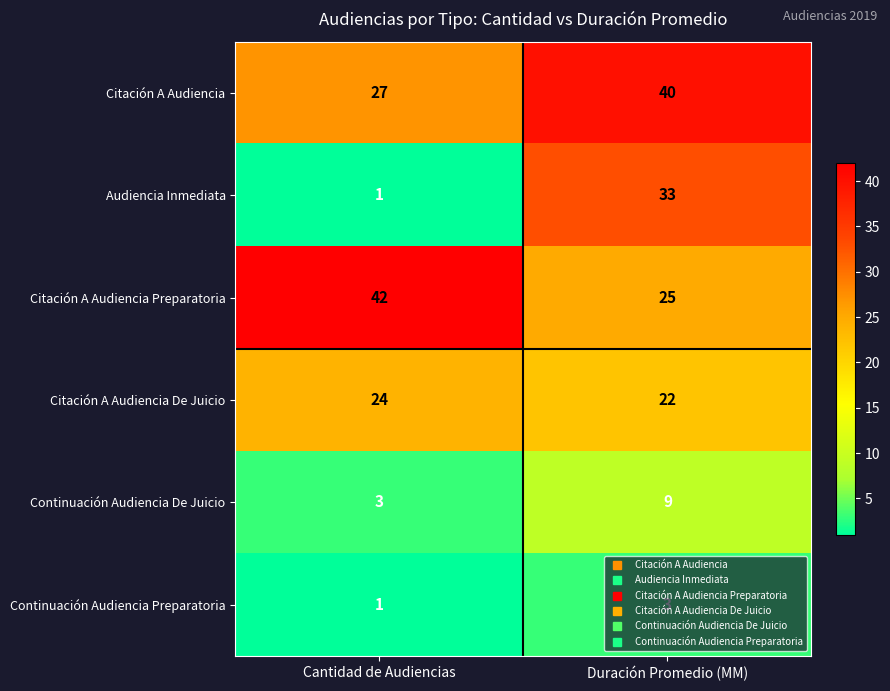

What is the approximate value of Citación A Audiencia at Duración Promedio (MM)?

40